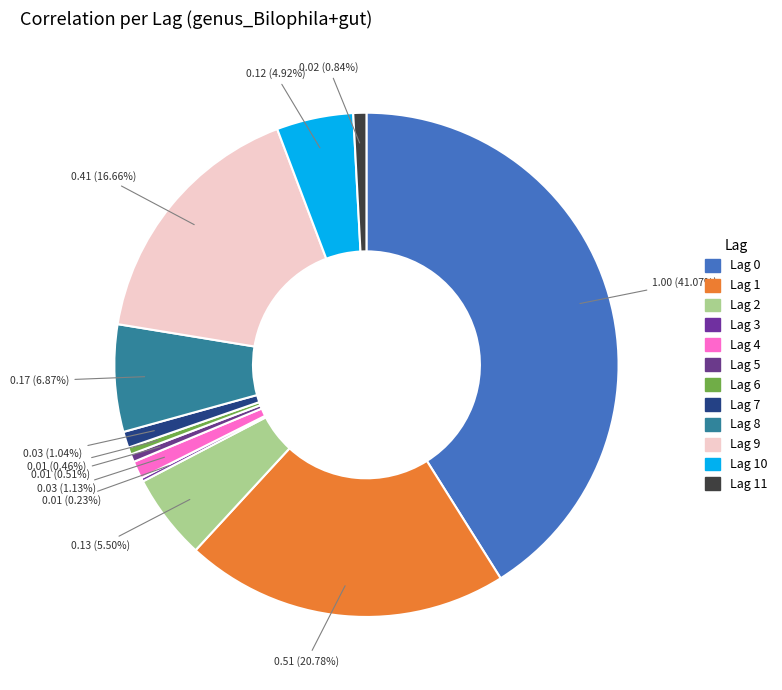

Which category has the smallest portion of the pie?

Lag 3